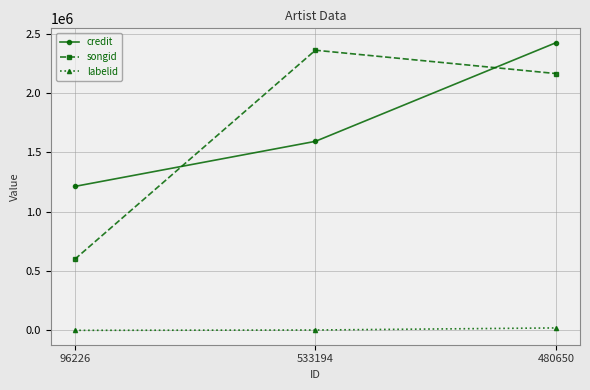

Where is credit nearest to the value 1818094?

533194